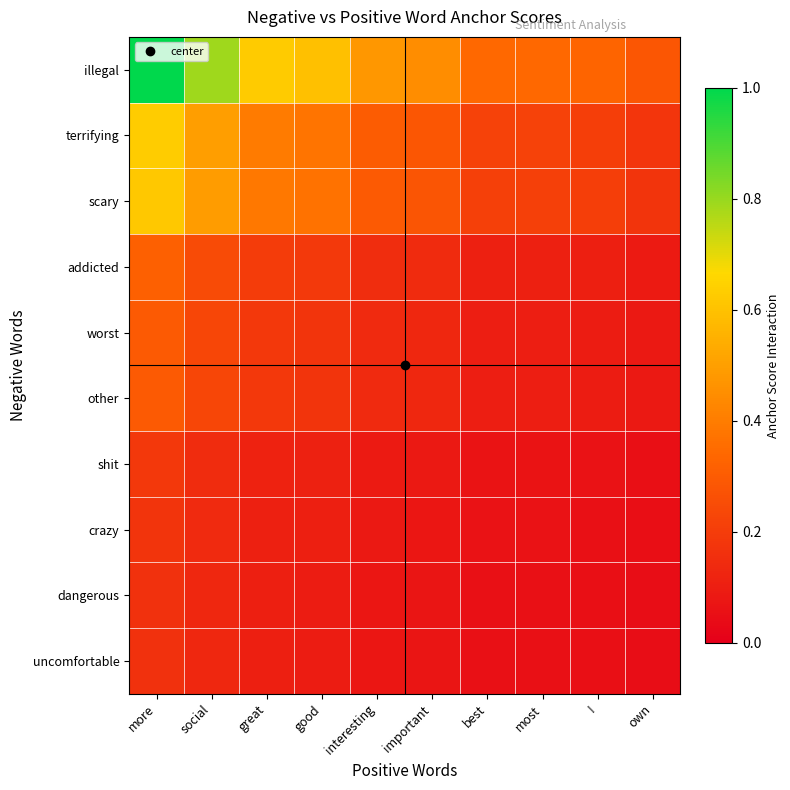

Rank the series by their maximum value, from highest to lowest.

illegal, terrifying, scary, addicted, worst, other, shit, crazy, dangerous, uncomfortable